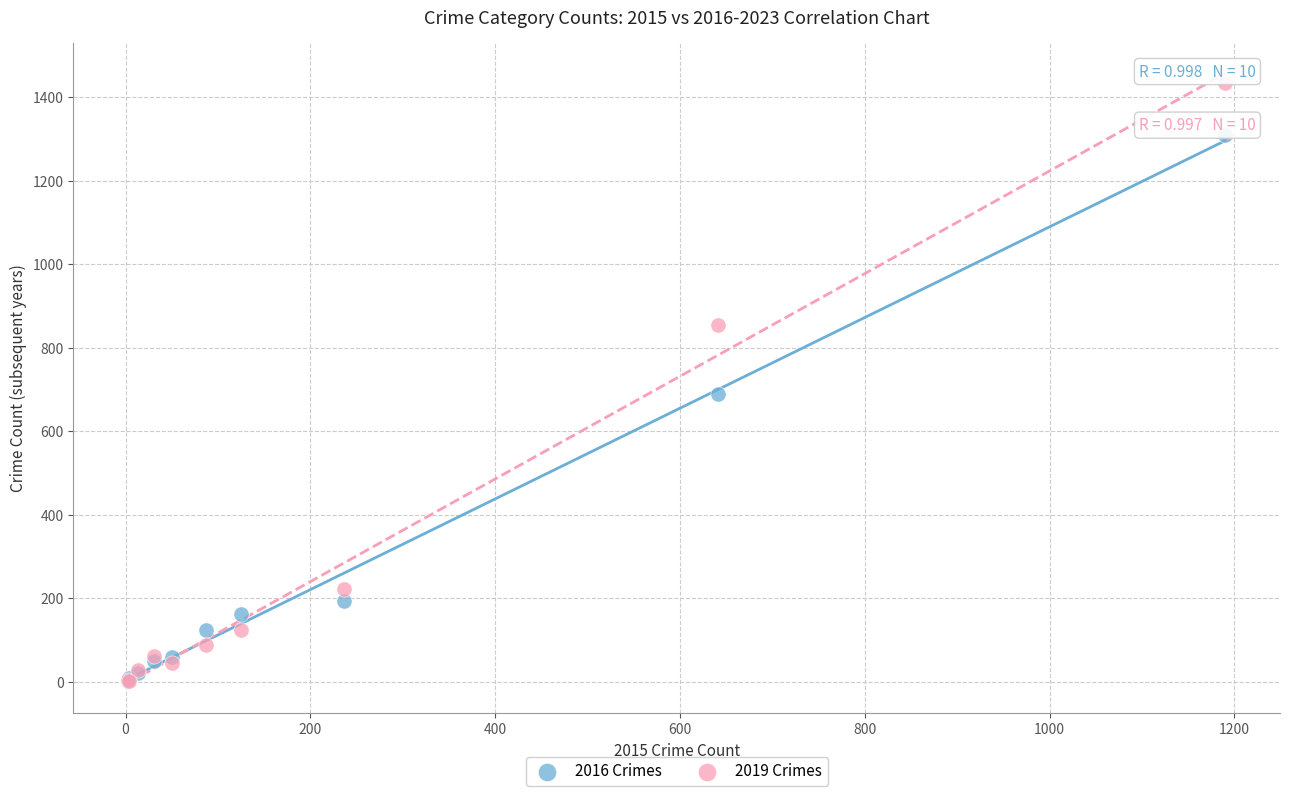

What are all the series names shown in the legend?

2016 Crimes, 2019 Crimes